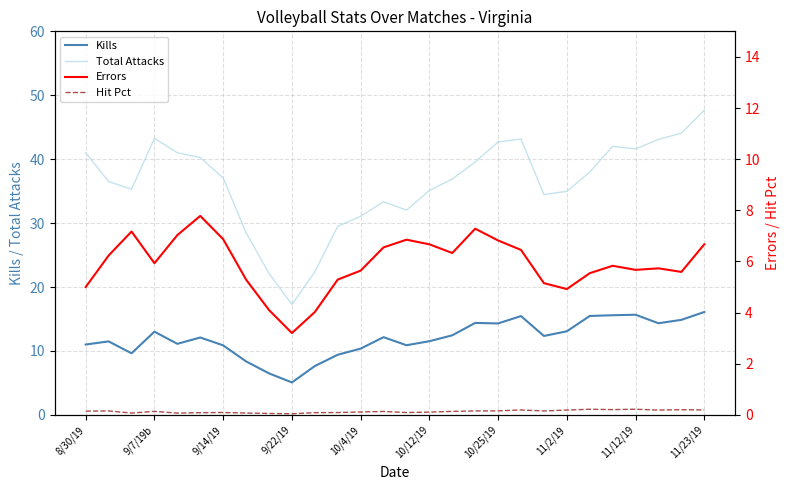

True or false: Hit Pct and Kills intersect in this chart.

False